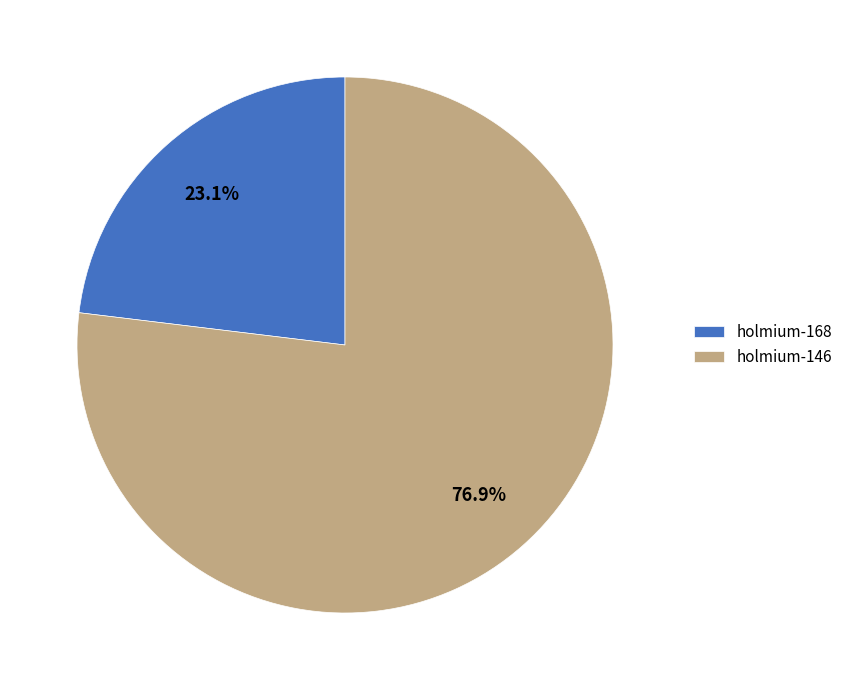

Which category accounts for the majority?

holmium-146